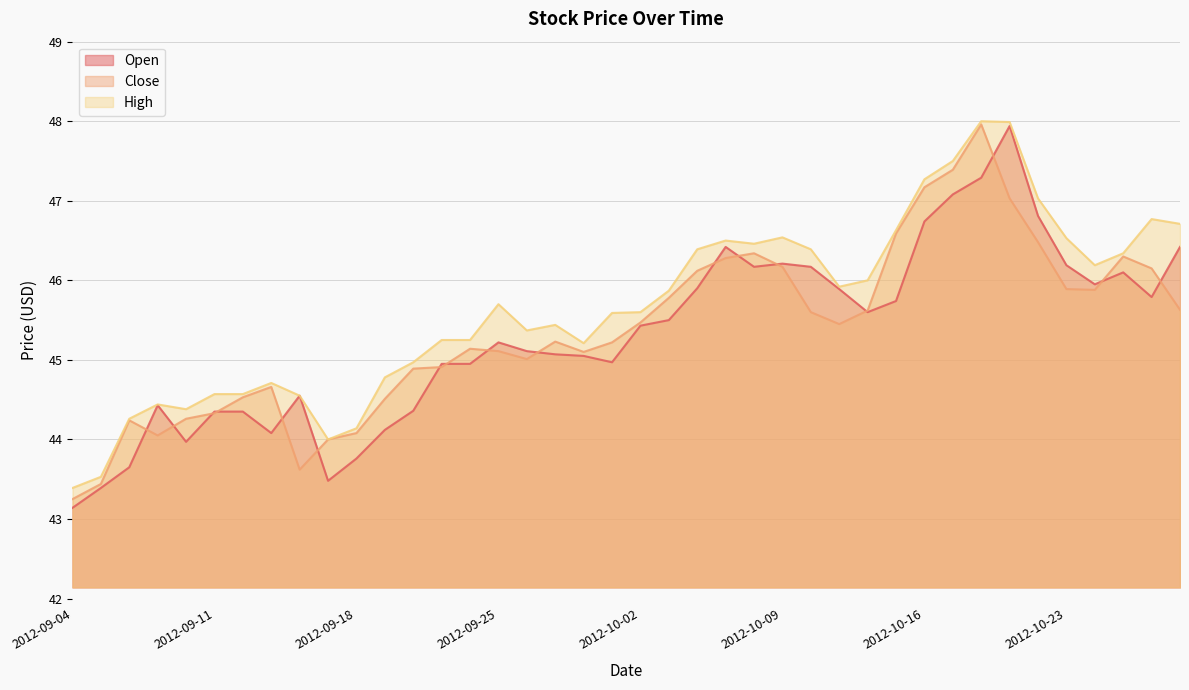

How many interior local valleys does the Open series have?

8